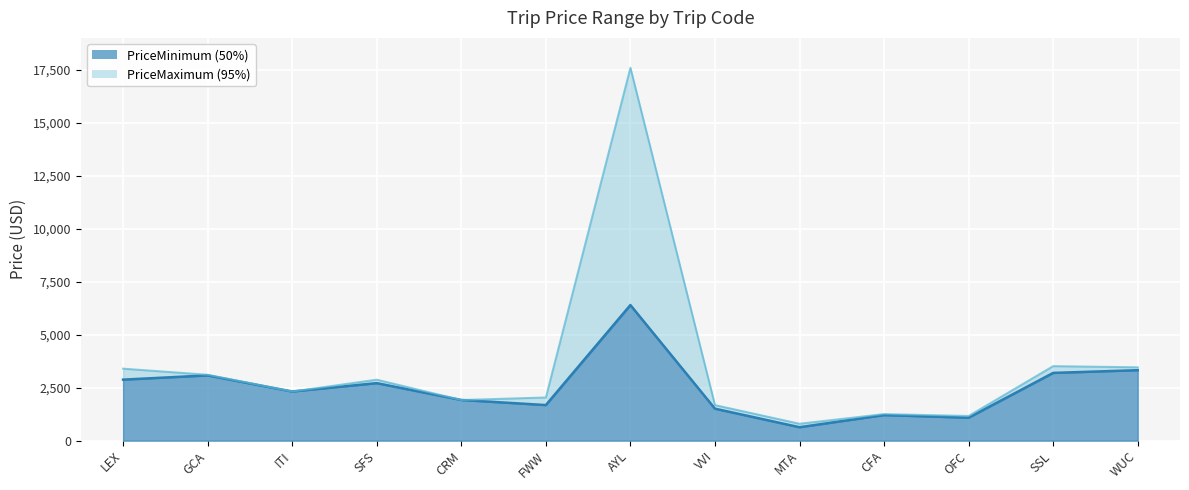

At which category does PriceMinimum reach its first local valley?

ITI